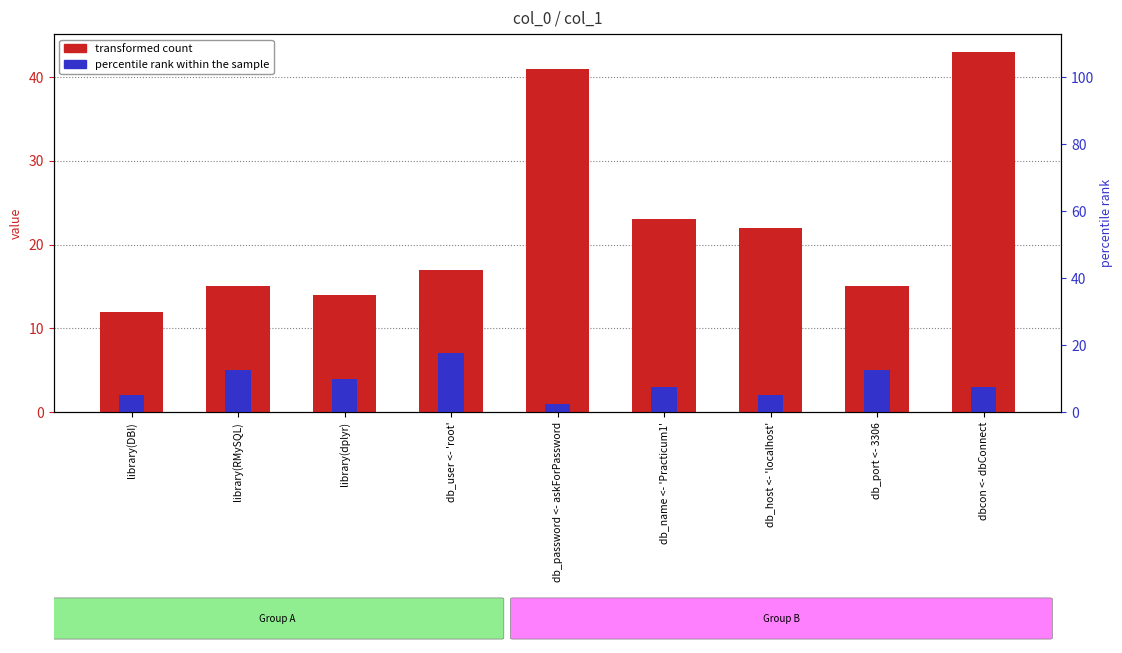

What is the value of the percentile rank within the sample bar at the 4th from the left?

7